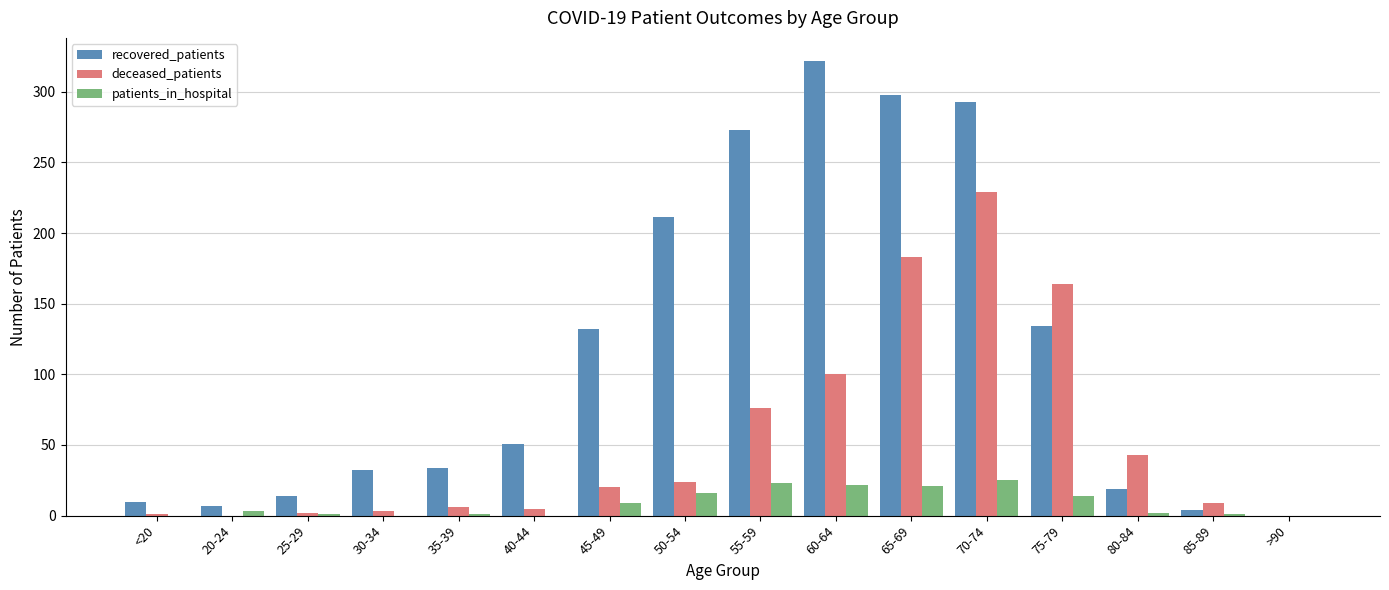

What is the sum of all patients_in_hospital values?

138